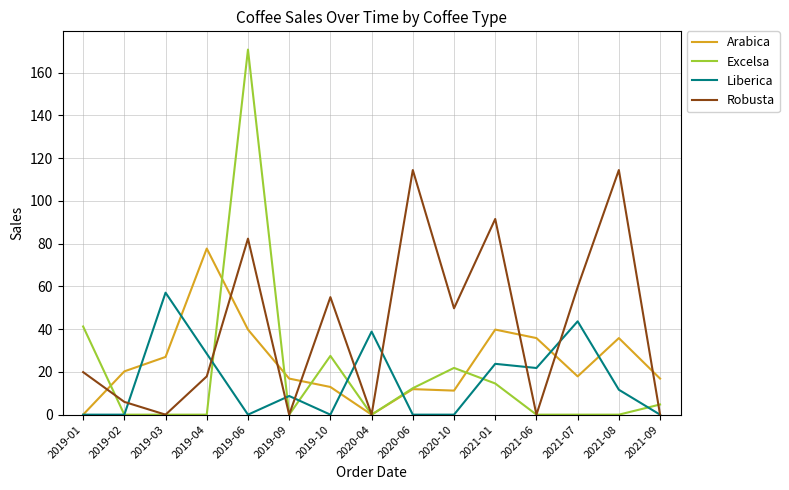

The Robusta series shows 55.3 at 2021-01. True or false?

False